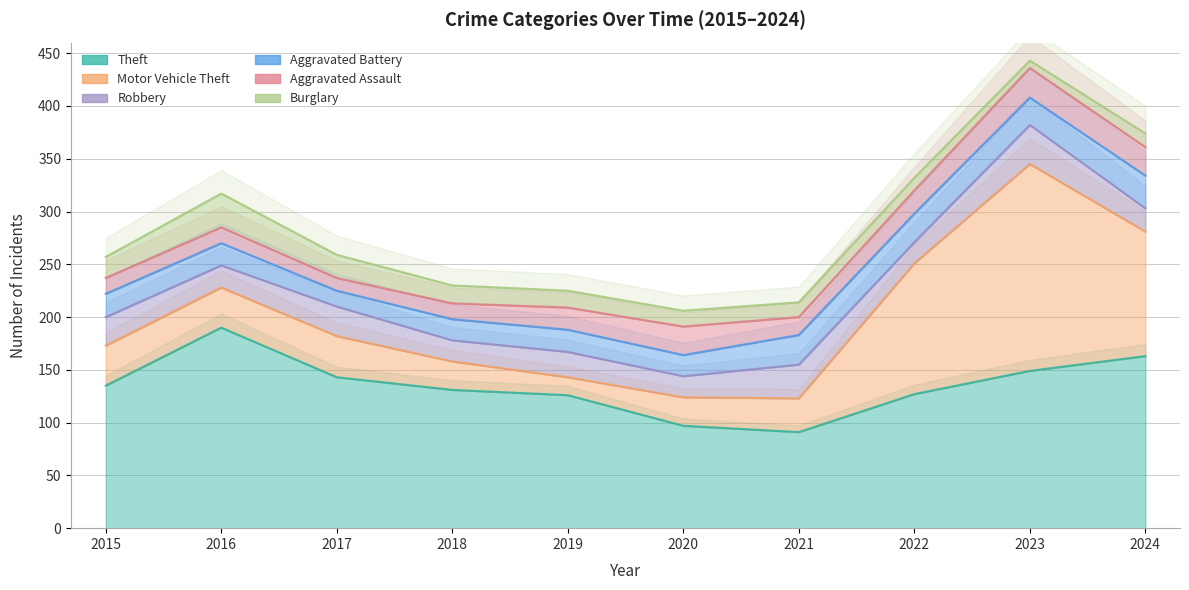

The Aggravated Assault series shows 36 at 2020. True or false?

False